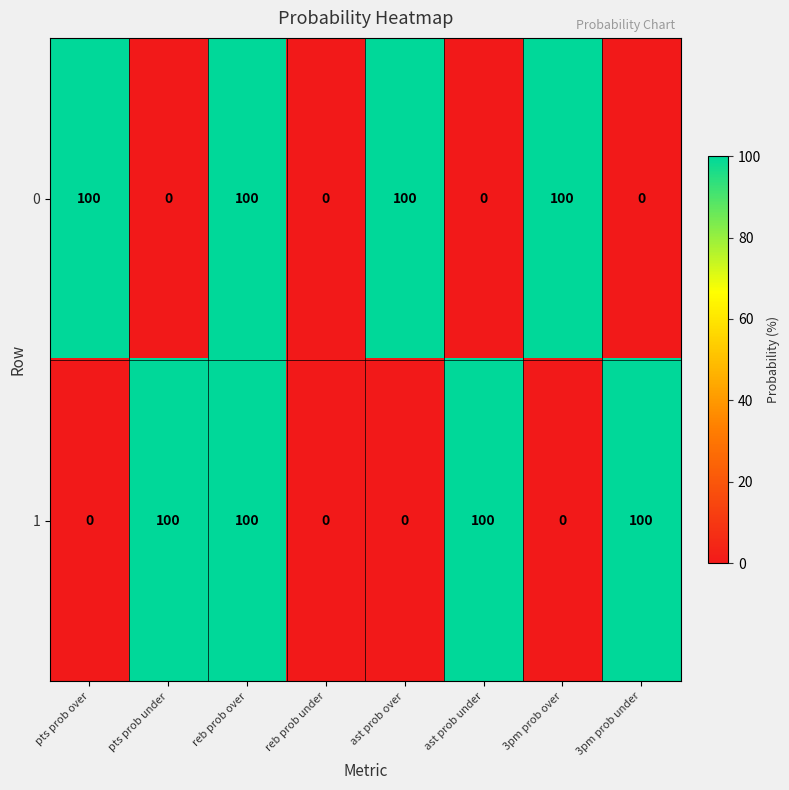

Count the number of categories in the chart.

8